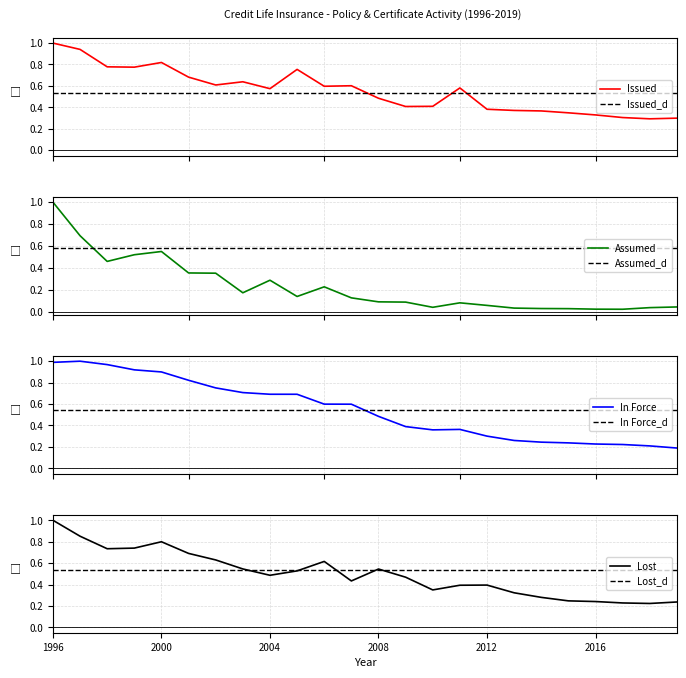

At which label is Policy & Cert Lost closest to 0?

2018